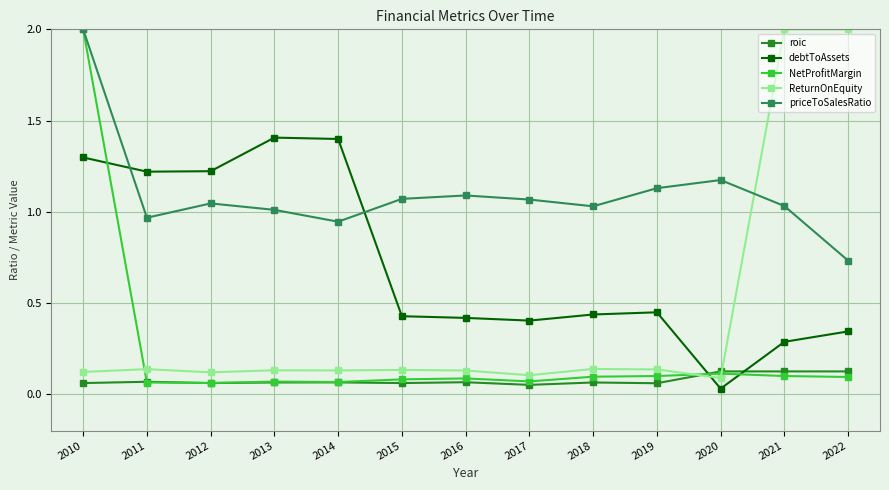

Does the chart display data point markers on the line(s)?

Yes